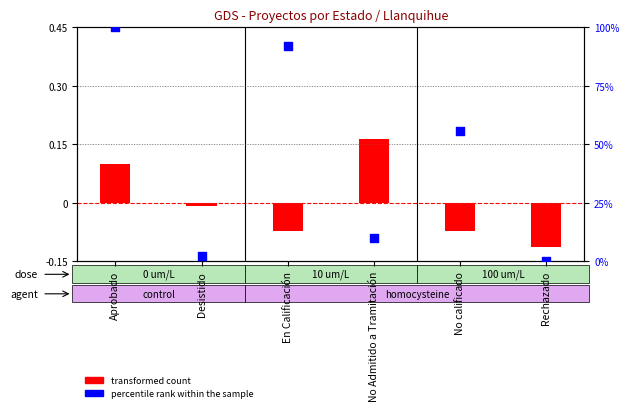

At how many categories does at least one series exceed 83?

2